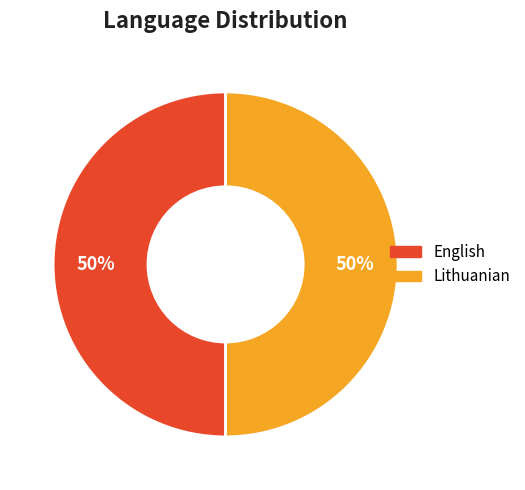

Is the sum of English and Lithuanian greater than half?

Yes